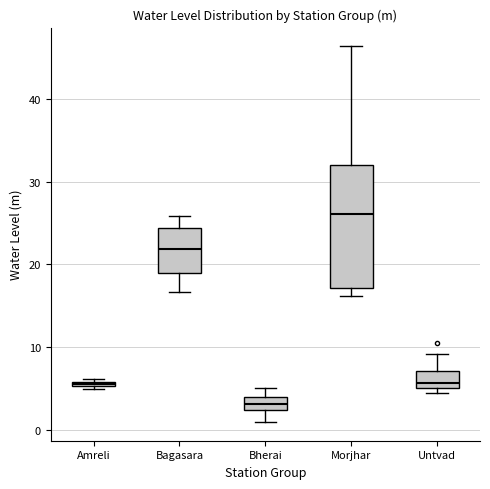

Which box has the lowest median line?

Bherai